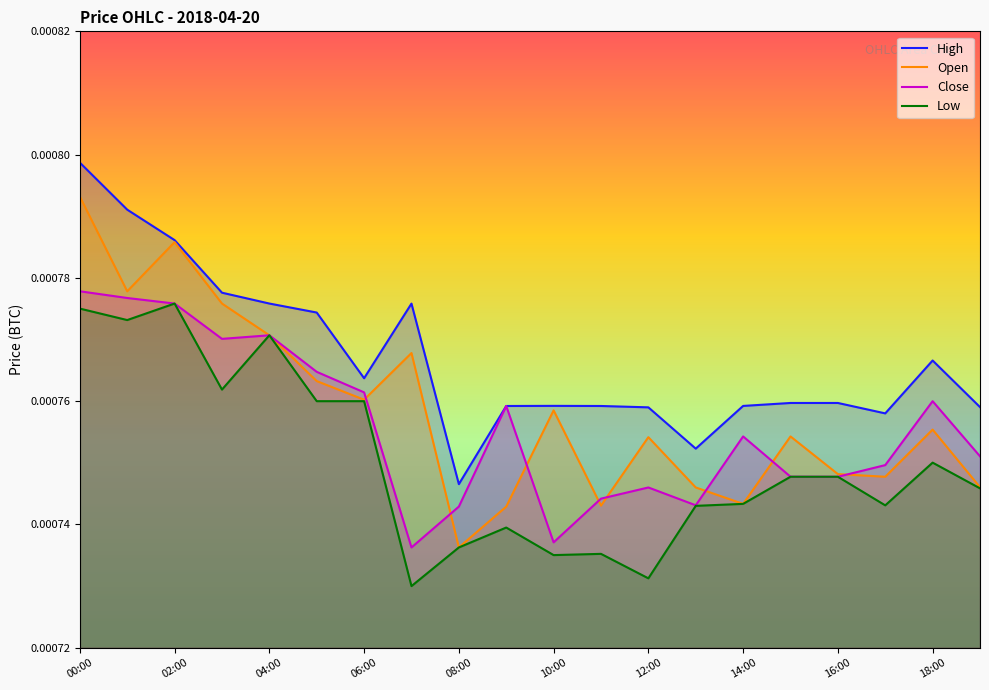

Which series has the widest spread of values?

Open